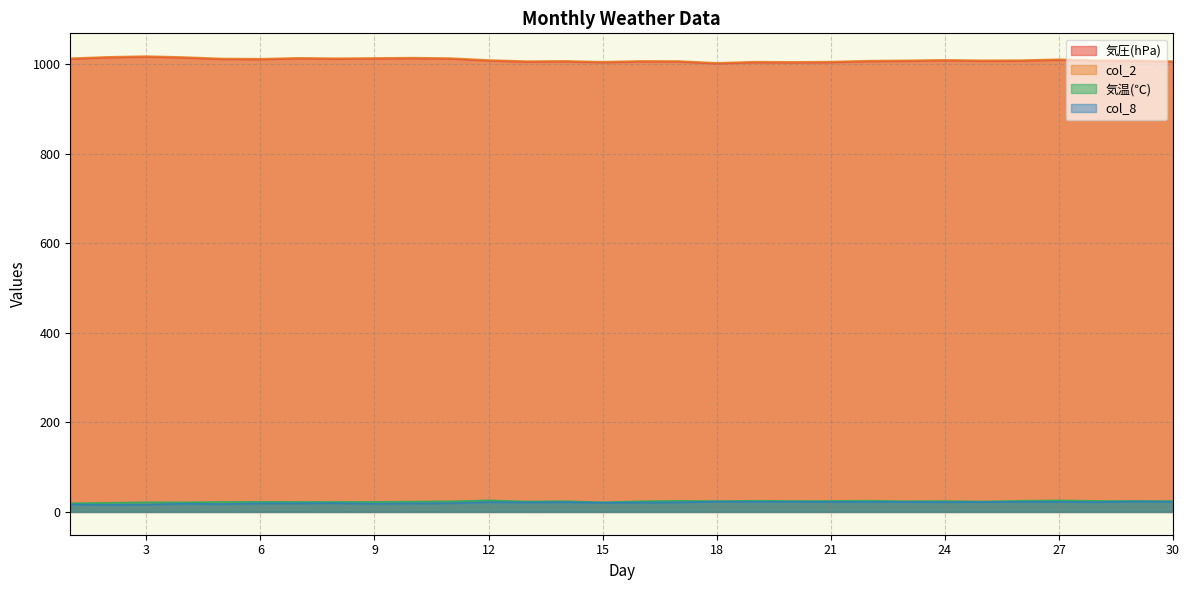

What is the sum of all col_8 values?

621.3